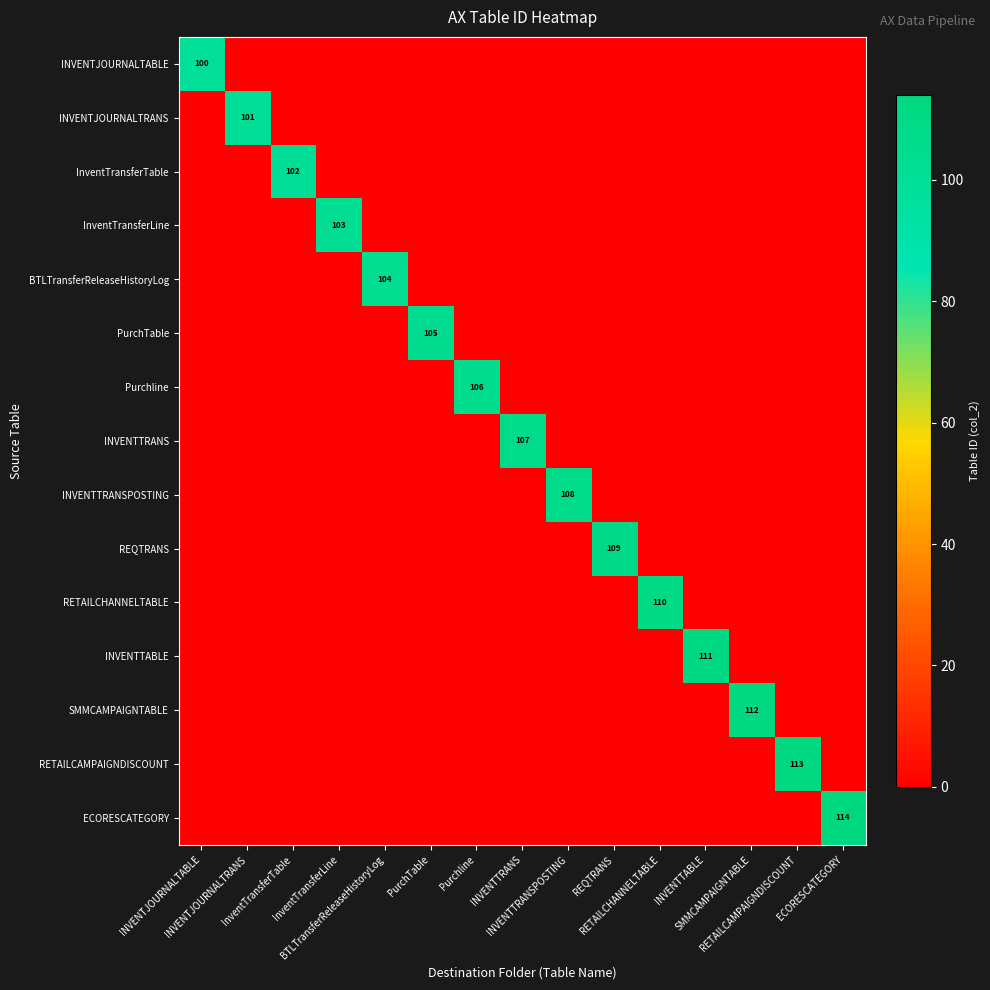

How many series are shown in this chart?

15